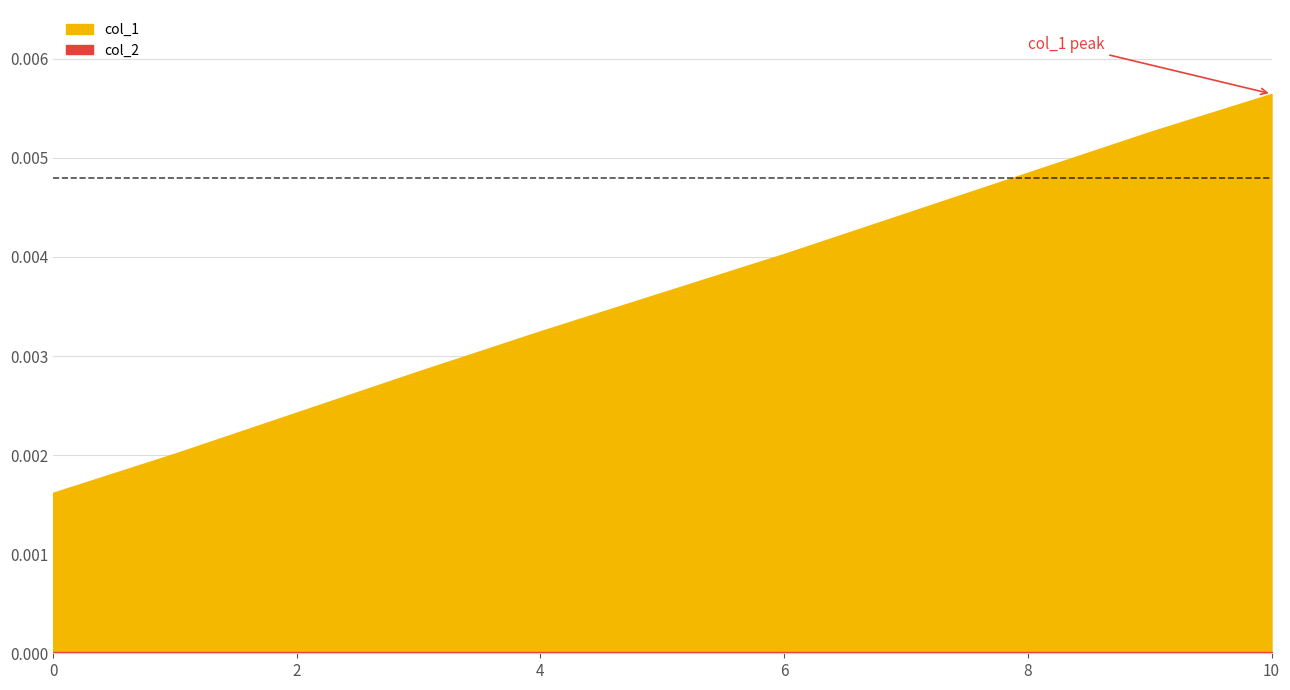

True or false: col_2 and col_1 cross at least once.

False